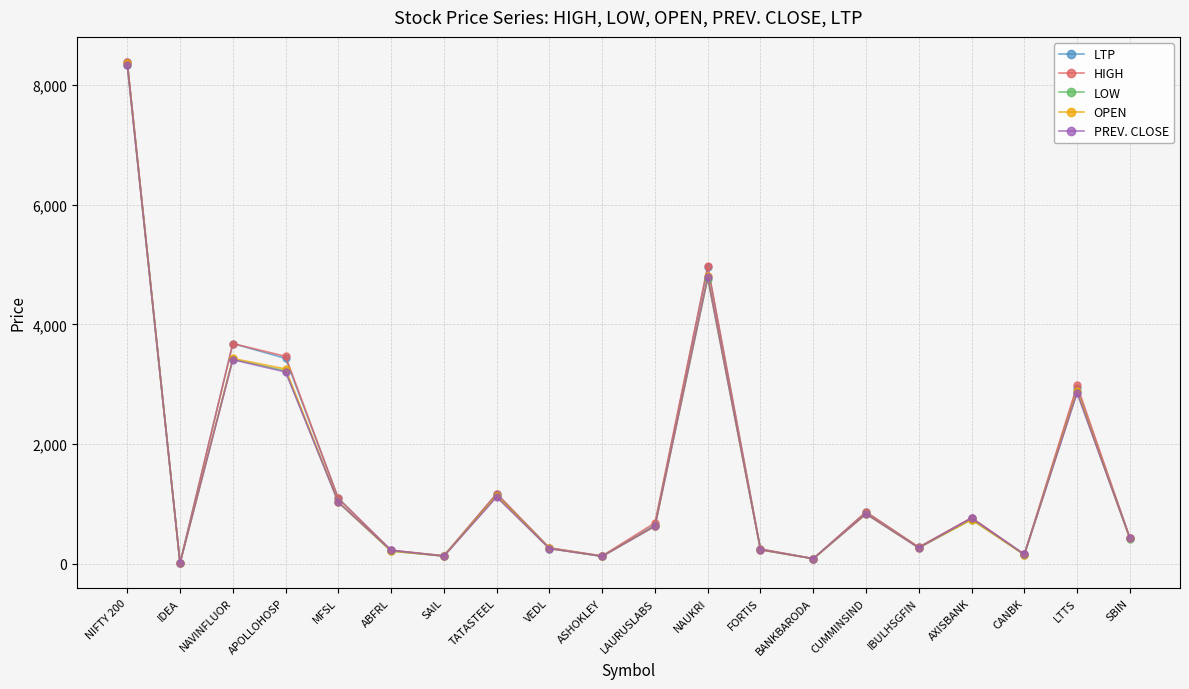

Which series has the widest spread of values?

HIGH